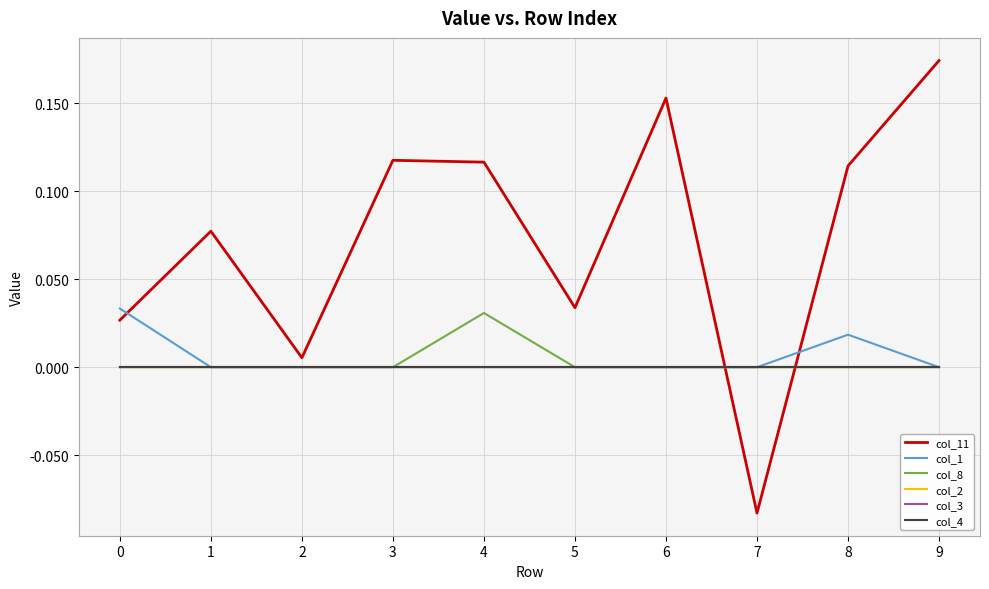

How many lines are shown in the chart?

6